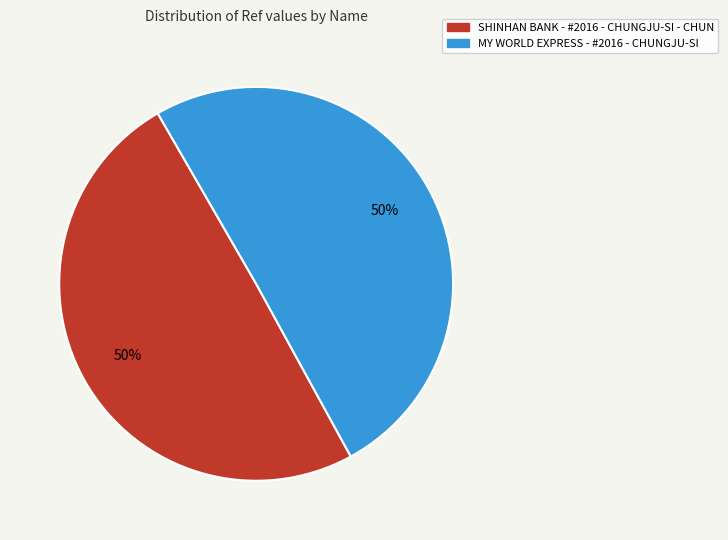

What percentage is the MY WORLD EXPRESS - #2016 - CHUNGJU-SI slice, to the nearest percent?

50%